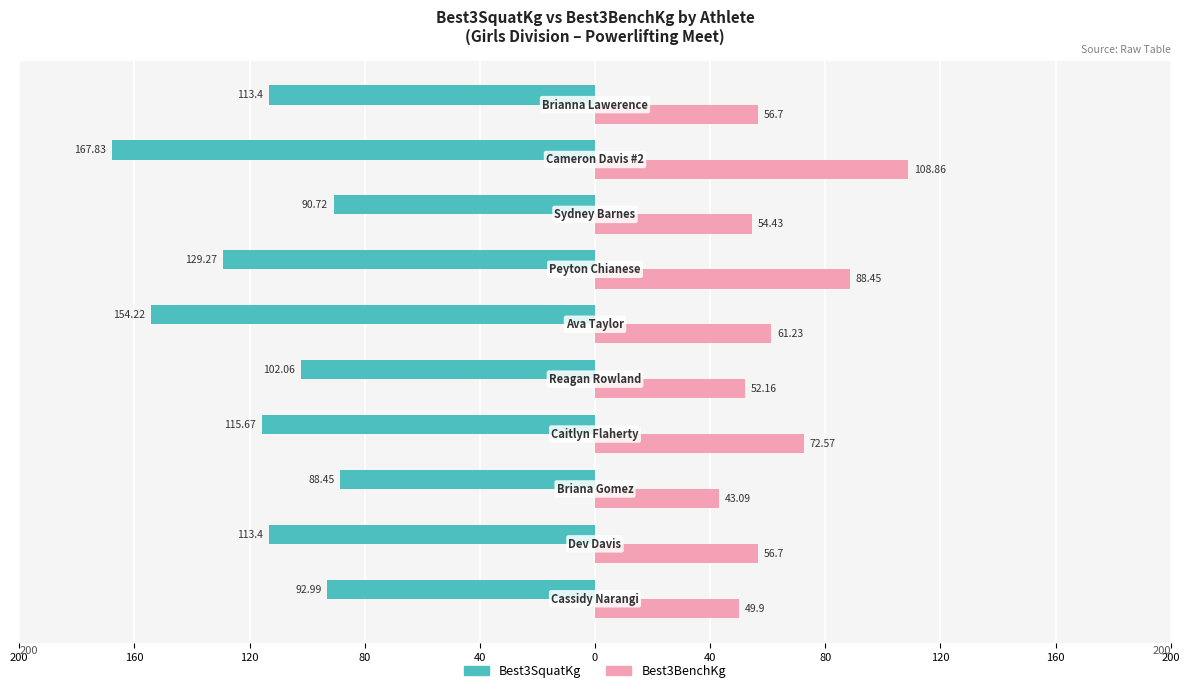

What are all the series names shown in the legend?

Best3SquatKg, Best3BenchKg